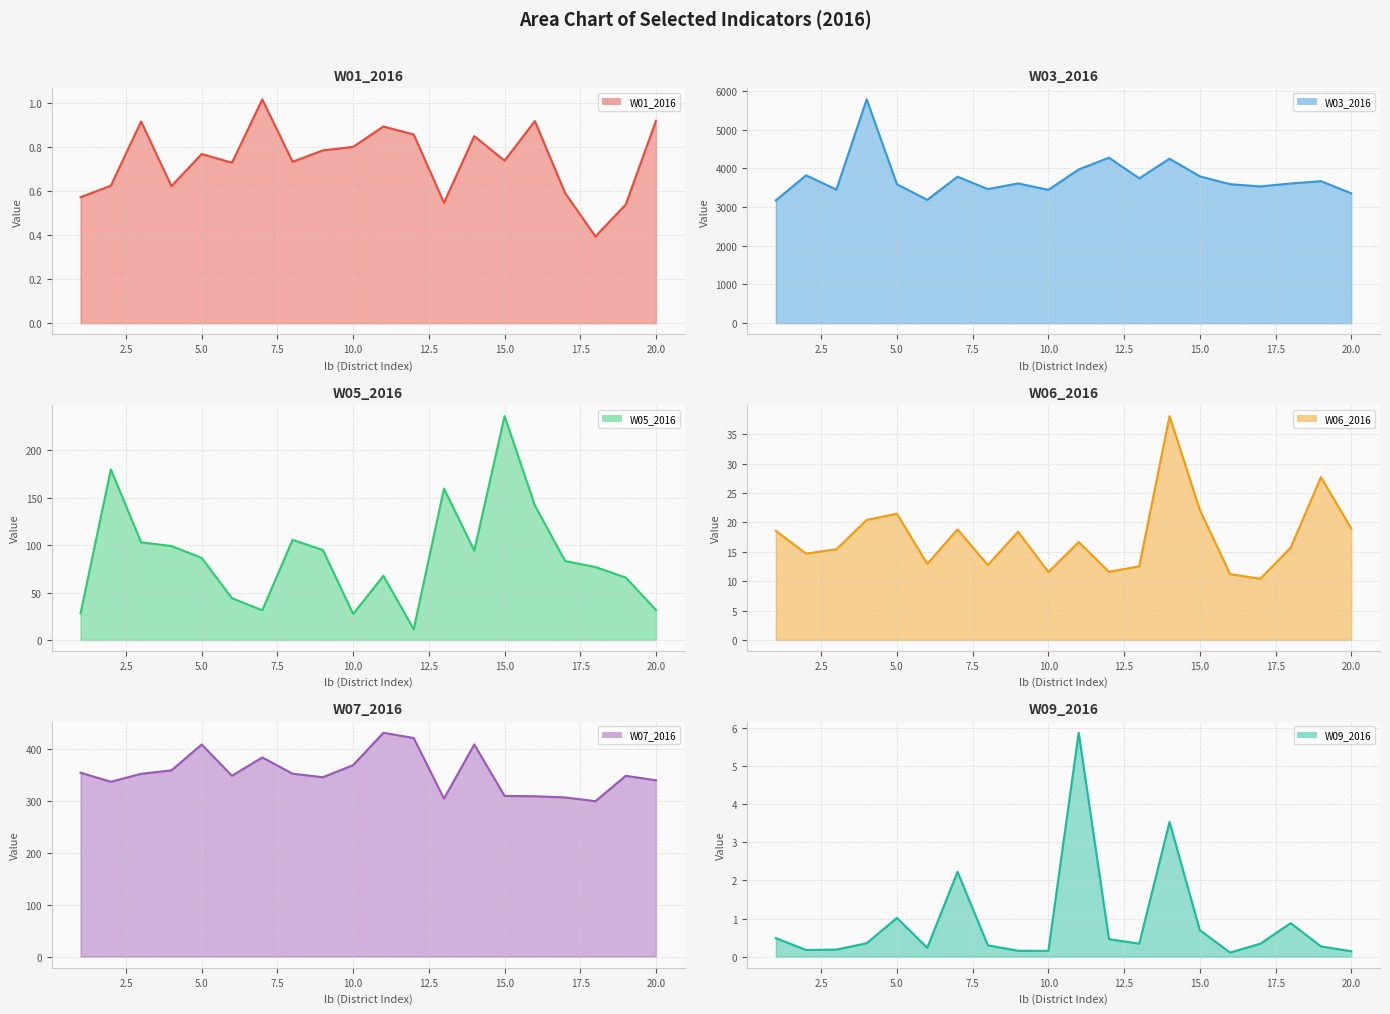

Is it true that W03_2016 equals 5482.9 at 17?

False